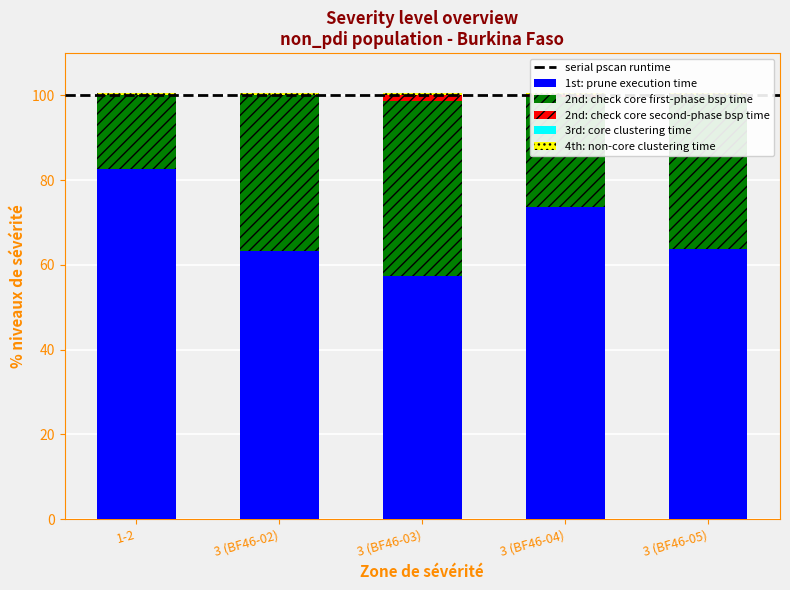

Which series has the largest total across all categories?

1st: prune execution time (sev1-2 %)